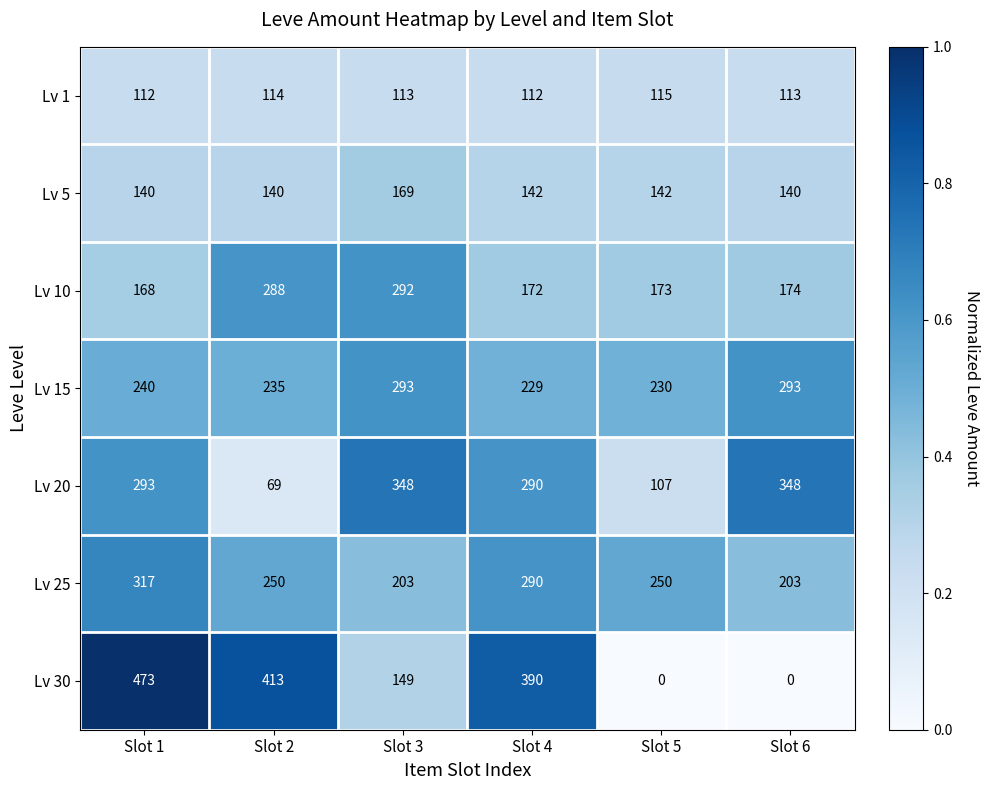

At which label does Lv 5 first exceed 142?

Slot 3